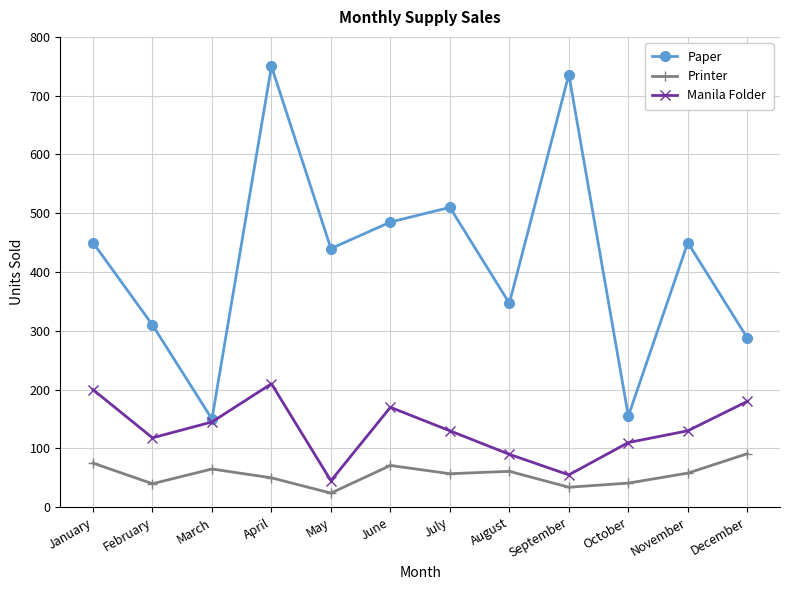

The value of Manila Folder at February is 118. True or false?

True